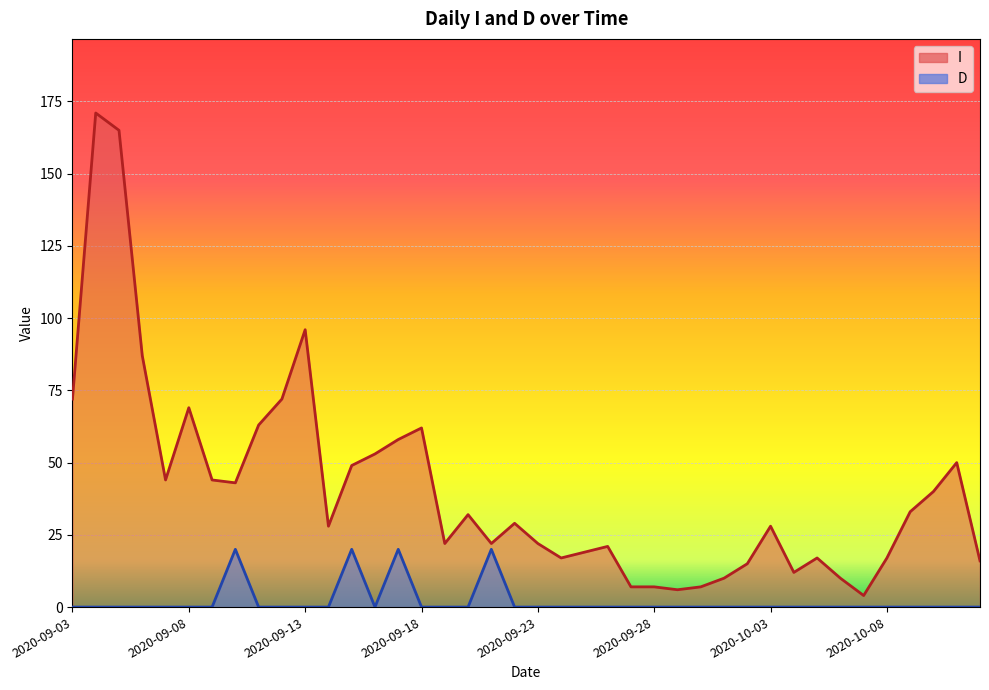

What is the total value across all series at 2020-10-01?

10